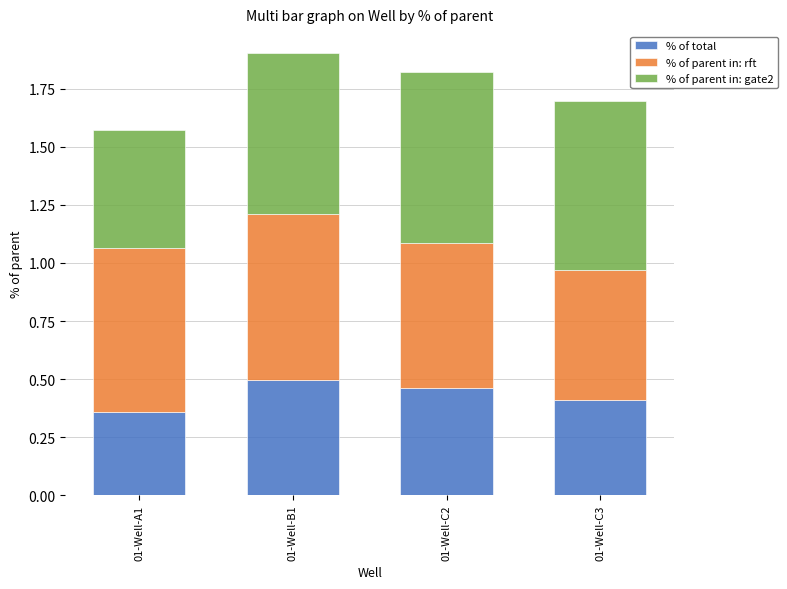

What is the total value across all series at 01-Well-A1?

1.6